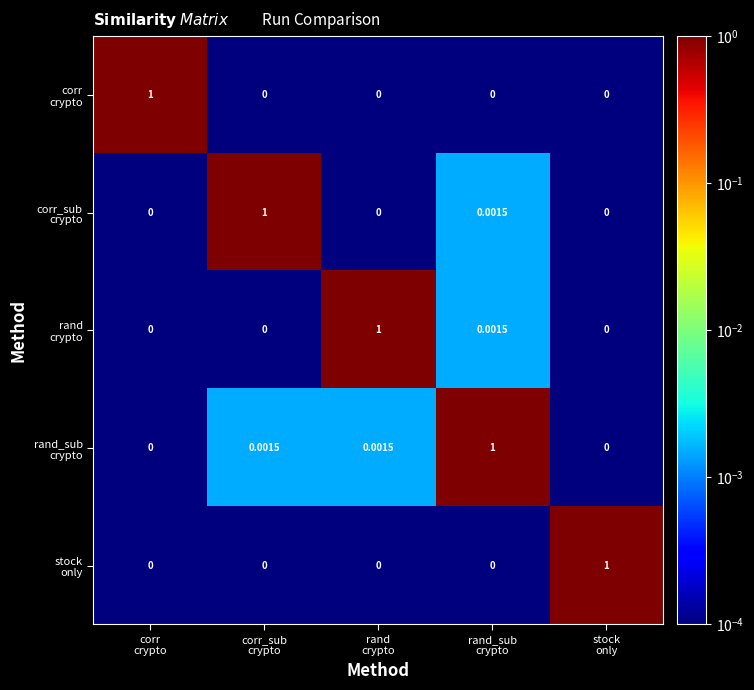

Which has a higher value, corr_sub
crypto or stock
only?

corr_sub
crypto